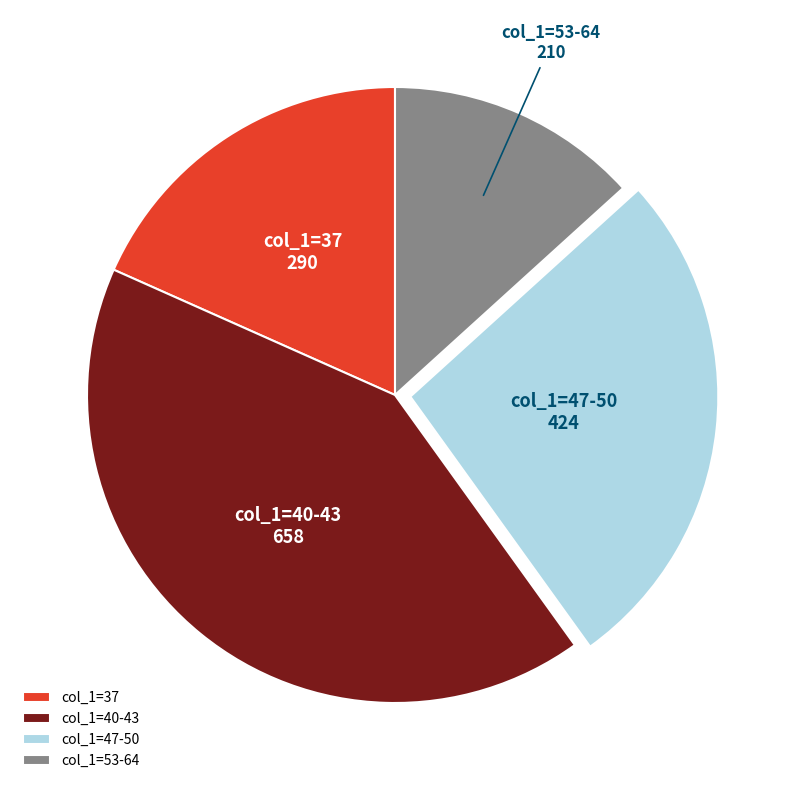

Does any single category account for the majority?

No